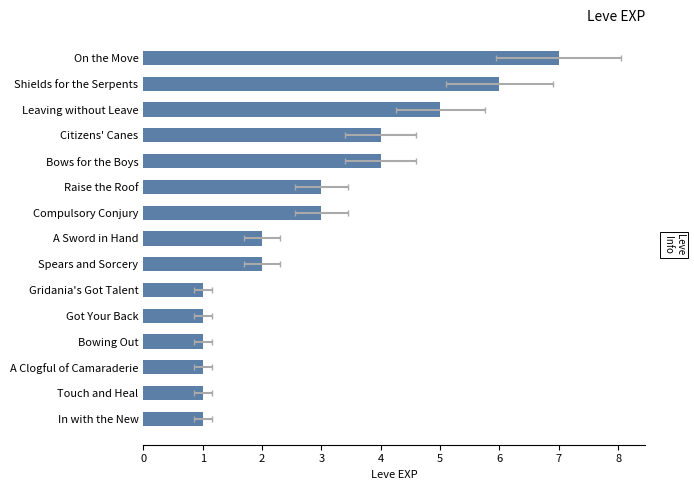

What is the minimum value shown in the chart?

1